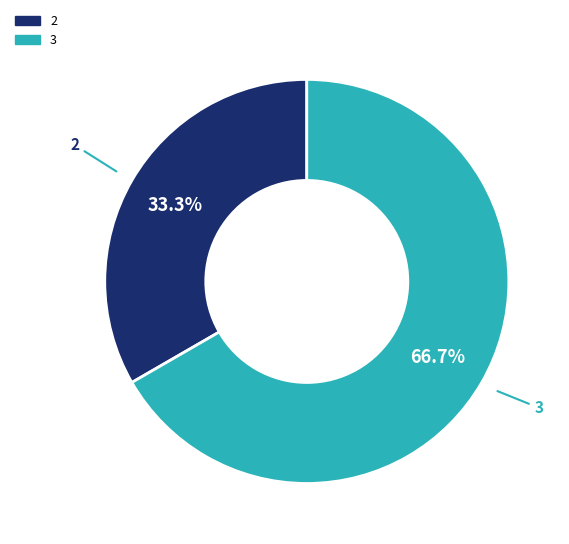

Does any single category account for the majority?

Yes